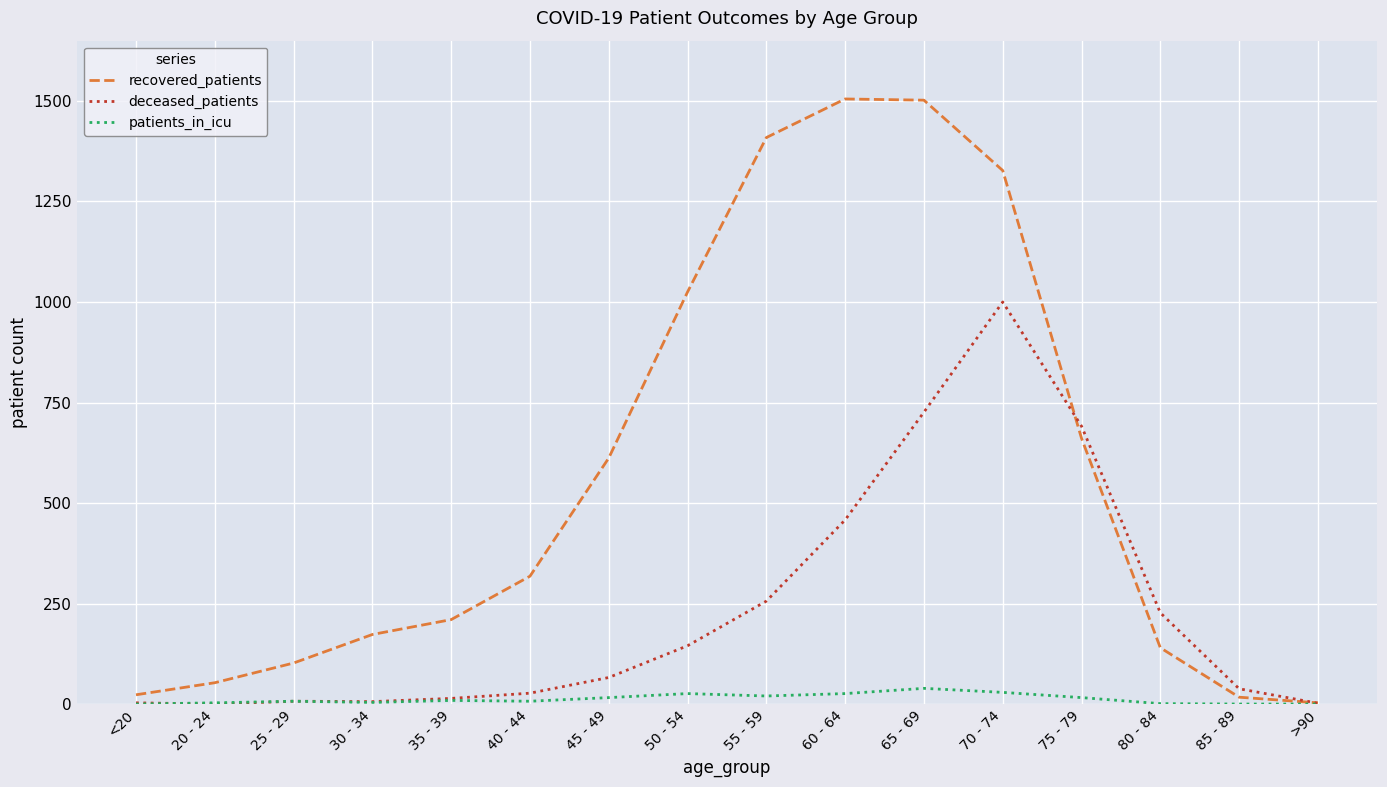

Which series has the largest range (max minus min)?

recovered_patients